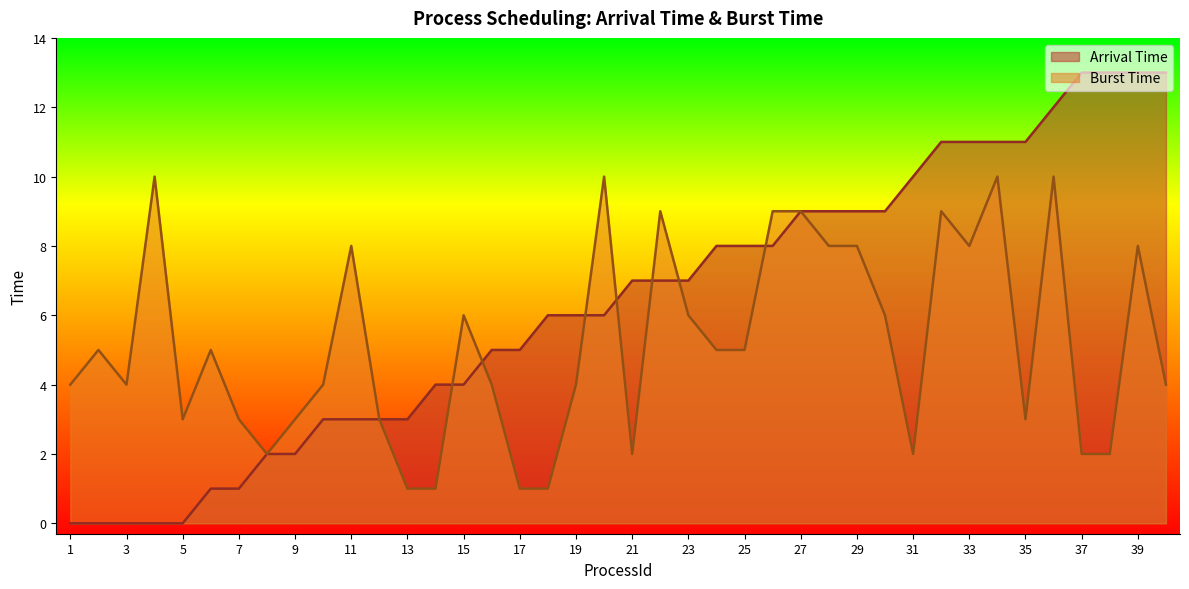

Does the chart display data point markers on the line(s)?

No